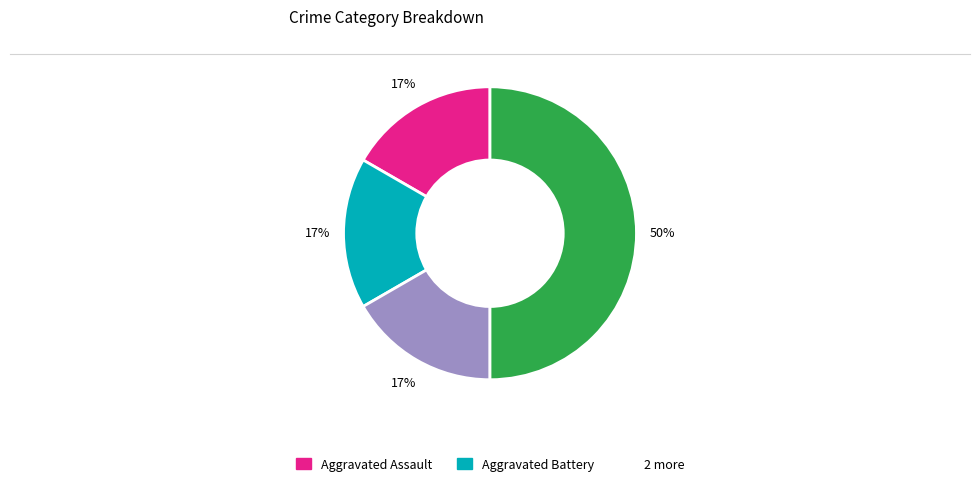

To the nearest percent, what is the difference between the largest and smallest slice percentages?

33%